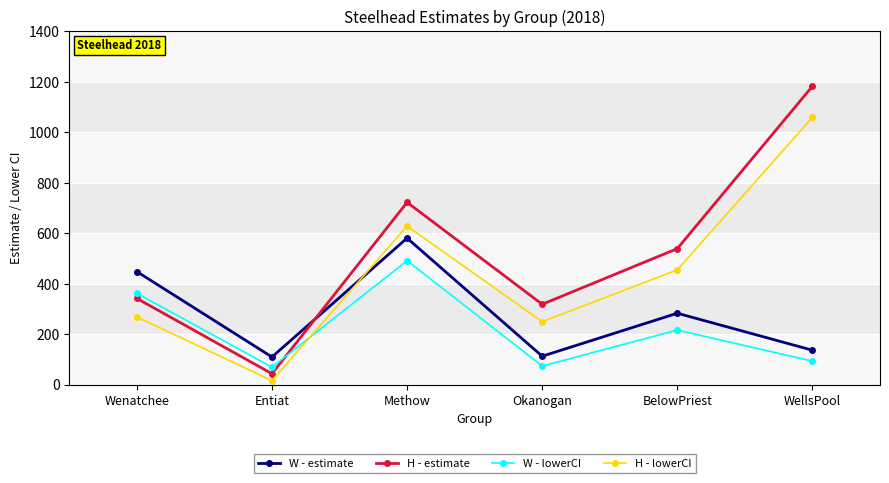

Read the W - estimate value at Methow.

581.5